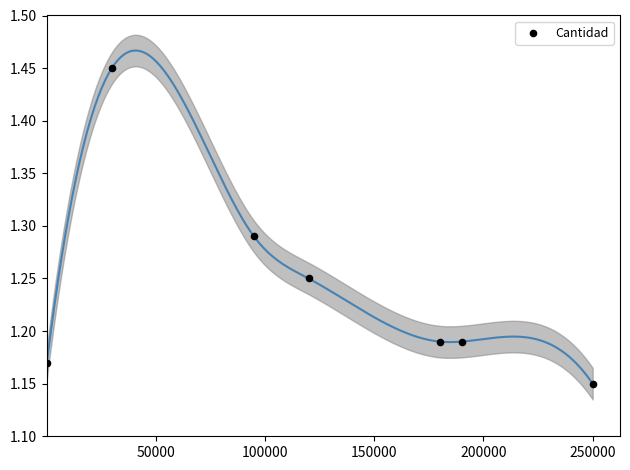

What is the range of Y values (max minus min)?

0.3